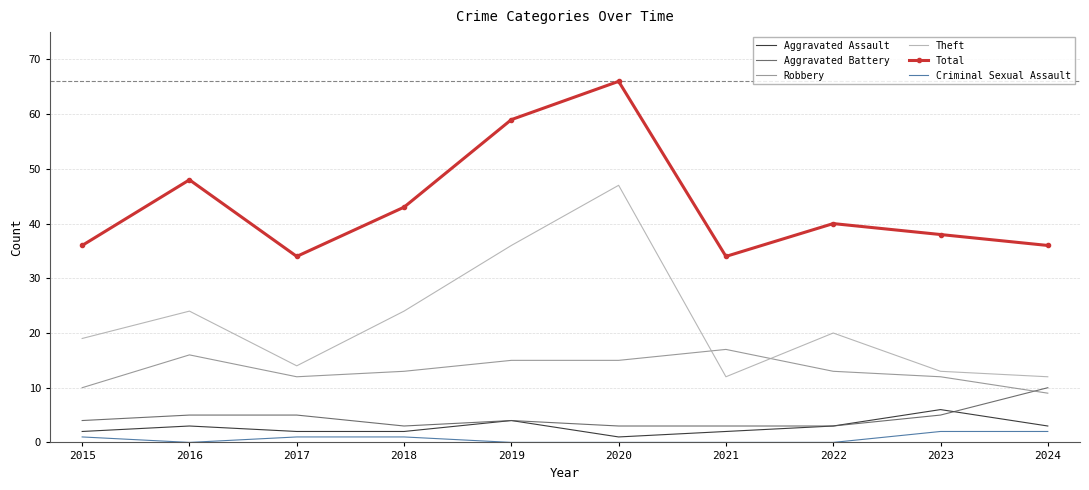

Which series has the largest range (max minus min)?

Theft